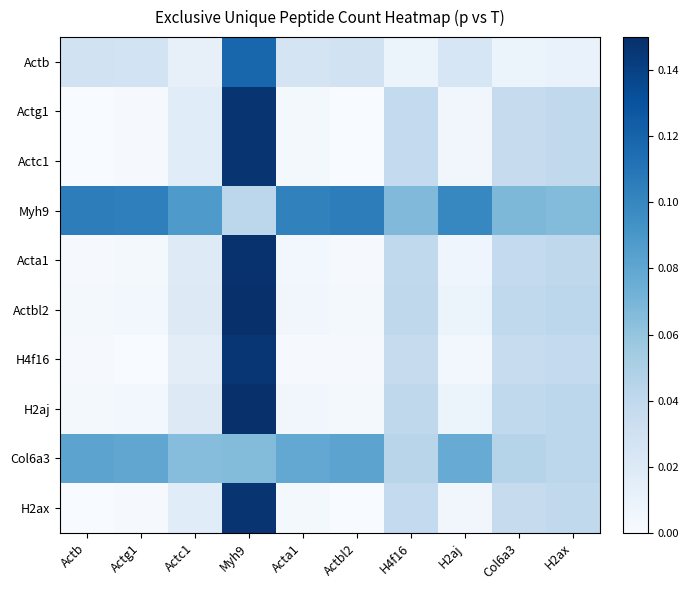

Reading left to right, transcribe all the data shown in this chart.

Actb: Actb=0.0	Actg1=0.0	Actc1=0.0	Myh9=0.1	Acta1=0.0	Actbl2=0.0	H4f16=0.0	H2aj=0.0	Col6a3=0.0	H2ax=0.0
Actg1: Actb=0.0	Actg1=0.0	Actc1=0.0	Myh9=0.1	Acta1=0.0	Actbl2=0.0	H4f16=0.0	H2aj=0.0	Col6a3=0.0	H2ax=0.0
Actc1: Actb=0.0	Actg1=0.0	Actc1=0.0	Myh9=0.1	Acta1=0.0	Actbl2=0.0	H4f16=0.0	H2aj=0.0	Col6a3=0.0	H2ax=0.0
Myh9: Actb=0.1	Actg1=0.1	Actc1=0.1	Myh9=0.0	Acta1=0.1	Actbl2=0.1	H4f16=0.1	H2aj=0.1	Col6a3=0.1	H2ax=0.1
Acta1: Actb=0.0	Actg1=0.0	Actc1=0.0	Myh9=0.1	Acta1=0.0	Actbl2=0.0	H4f16=0.0	H2aj=0.0	Col6a3=0.0	H2ax=0.0
Actbl2: Actb=0.0	Actg1=0.0	Actc1=0.0	Myh9=0.1	Acta1=0.0	Actbl2=0.0	H4f16=0.0	H2aj=0.0	Col6a3=0.0	H2ax=0.0
H4f16: Actb=0.0	Actg1=0.0	Actc1=0.0	Myh9=0.1	Acta1=0.0	Actbl2=0.0	H4f16=0.0	H2aj=0.0	Col6a3=0.0	H2ax=0.0
H2aj: Actb=0.0	Actg1=0.0	Actc1=0.0	Myh9=0.1	Acta1=0.0	Actbl2=0.0	H4f16=0.0	H2aj=0.0	Col6a3=0.0	H2ax=0.0
Col6a3: Actb=0.1	Actg1=0.1	Actc1=0.1	Myh9=0.1	Acta1=0.1	Actbl2=0.1	H4f16=0.0	H2aj=0.1	Col6a3=0.0	H2ax=0.0
H2ax: Actb=0.0	Actg1=0.0	Actc1=0.0	Myh9=0.1	Acta1=0.0	Actbl2=0.0	H4f16=0.0	H2aj=0.0	Col6a3=0.0	H2ax=0.0